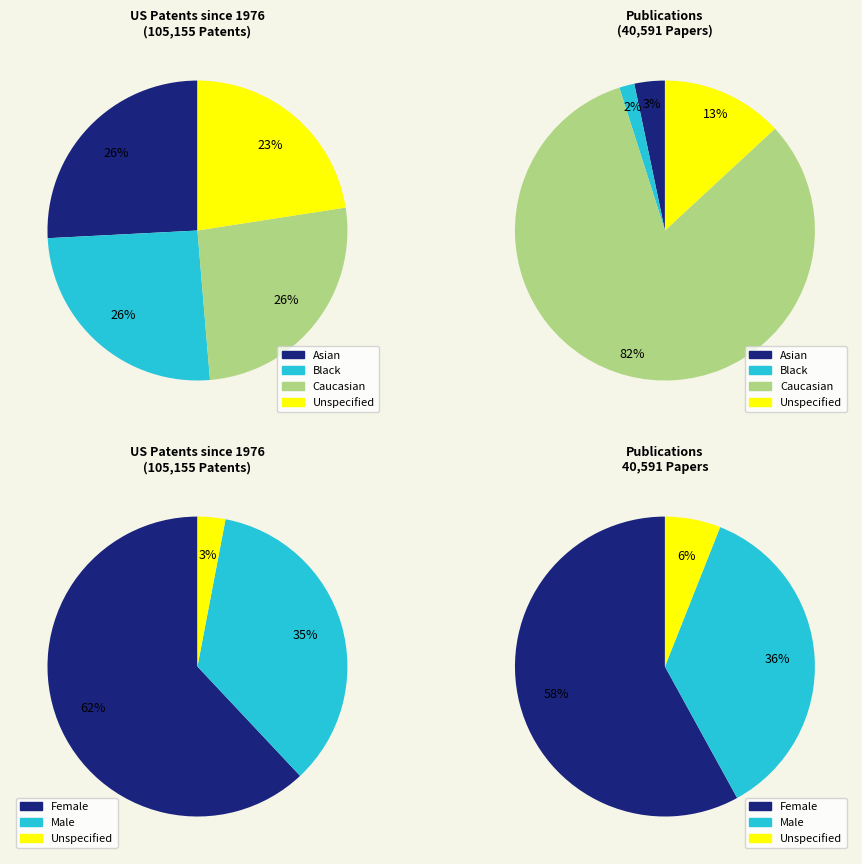

Does any single category account for the majority?

No